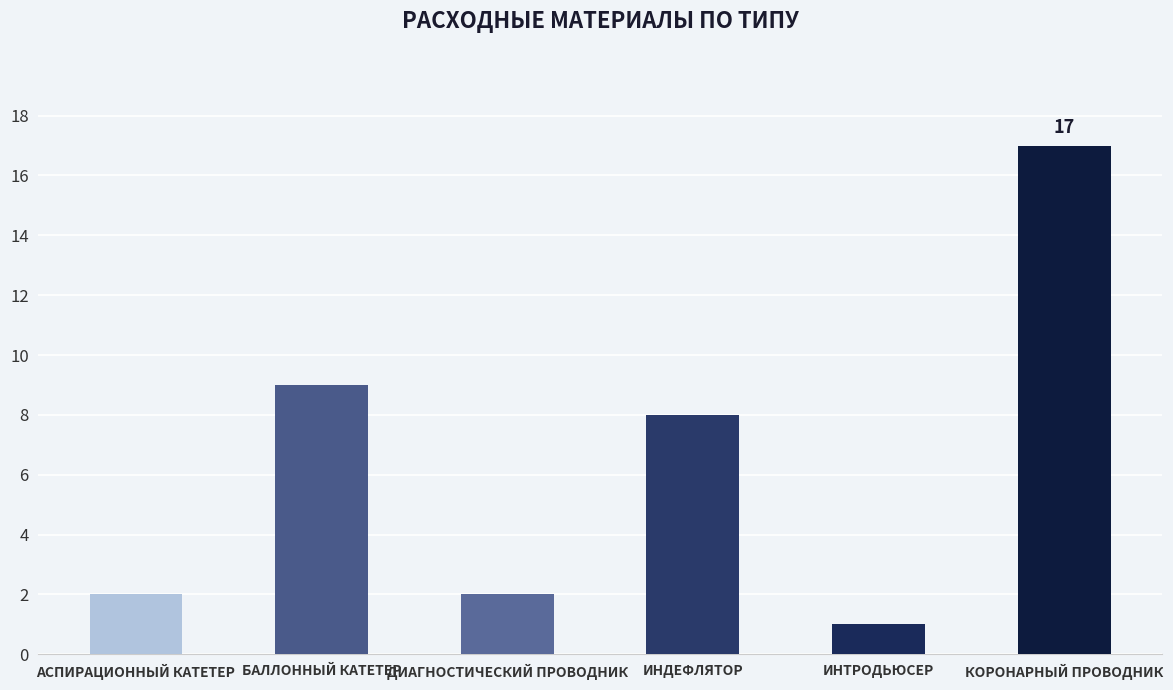

What is the label of the 2nd bar from the right?

ИНТРОДЬЮСЕР